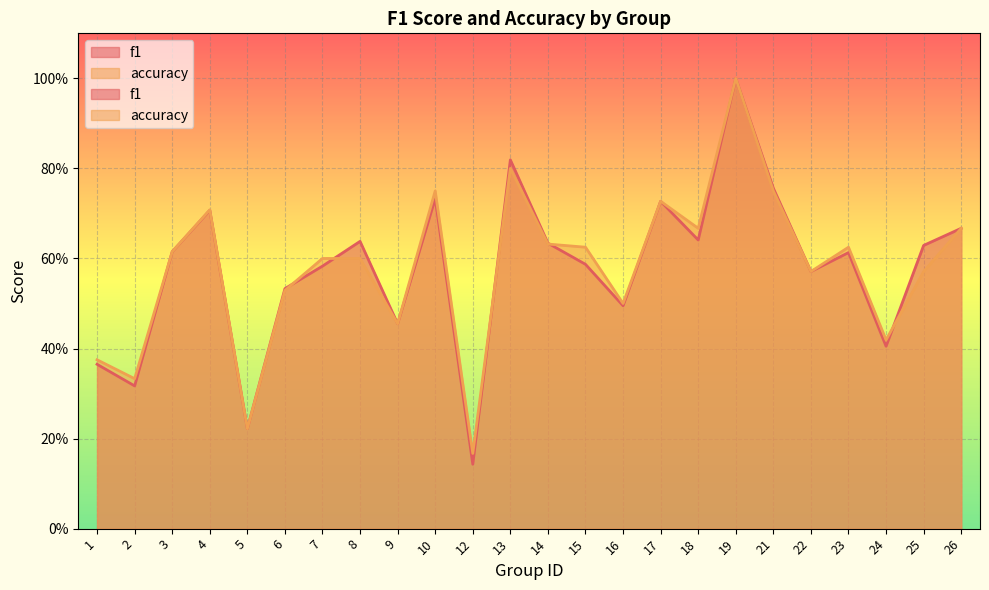

Reading right to left, list all the values displayed in this chart.

f1: 0.7	0.6	0.4	0.6	0.6	0.8	1.0	0.6	0.7	0.5	0.6	0.6	0.8	0.1	0.7	0.5	0.6	0.6	0.5	0.2	0.7	0.6	0.3	0.4
accuracy: 0.7	0.6	0.4	0.6	0.6	0.8	1.0	0.7	0.7	0.5	0.6	0.6	0.8	0.2	0.8	0.5	0.6	0.6	0.5	0.2	0.7	0.6	0.3	0.4